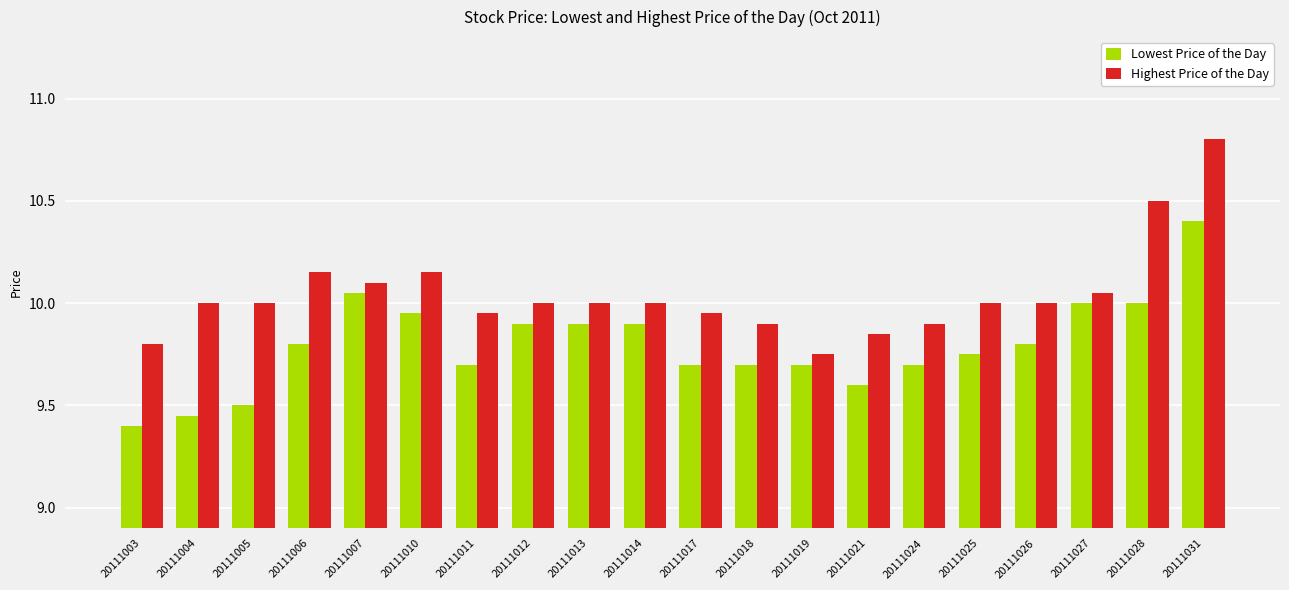

How many bars are there in each group?

2